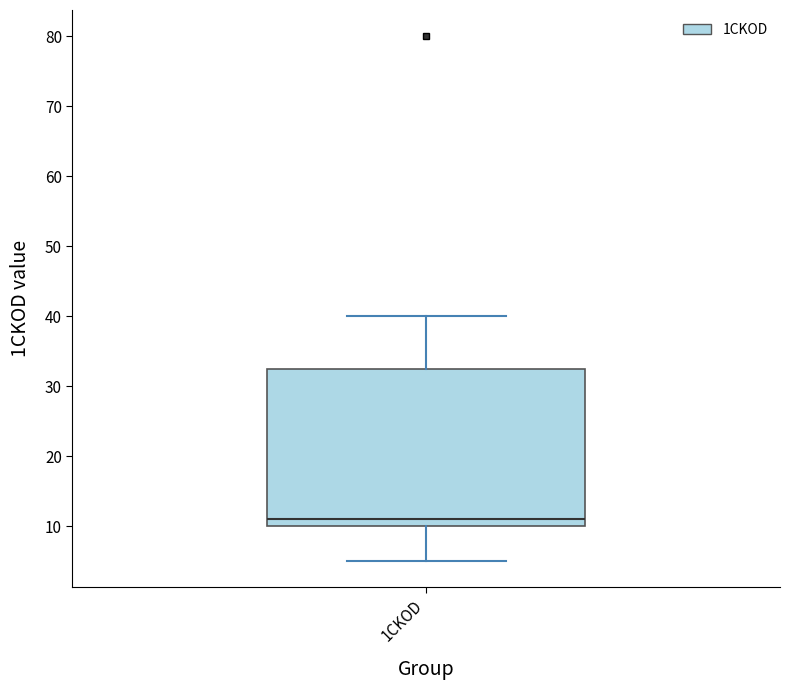

Read this box plot against the y-axis: the position of the median line, the range covered by the box, and the ends of both whiskers. The values are not printed on the chart, so give them approximately, as read against the axis.

median 11, box 10 to 33, whiskers 5 to 40